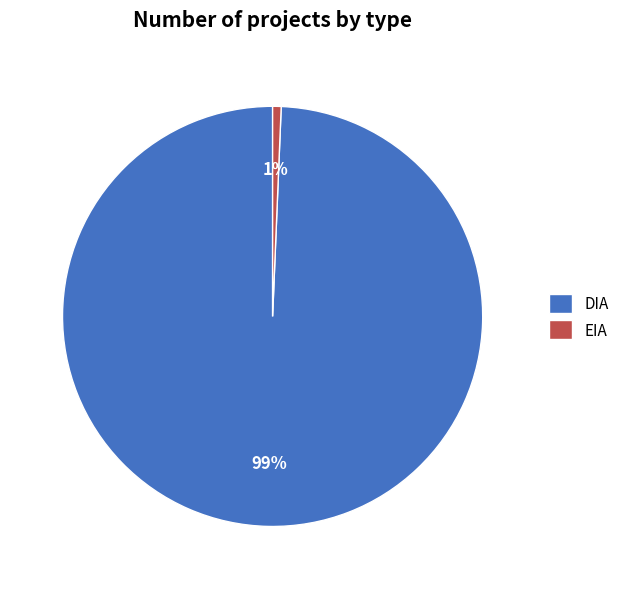

How many segments does this pie chart have?

2